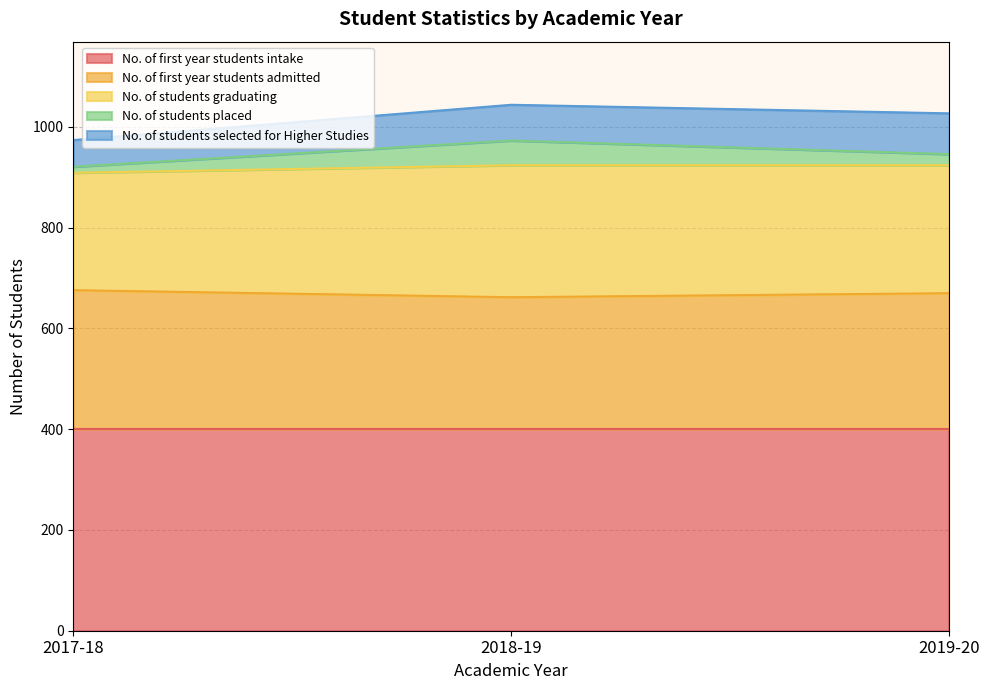

Count the No. of students placed values in the range 12 to 49.

3